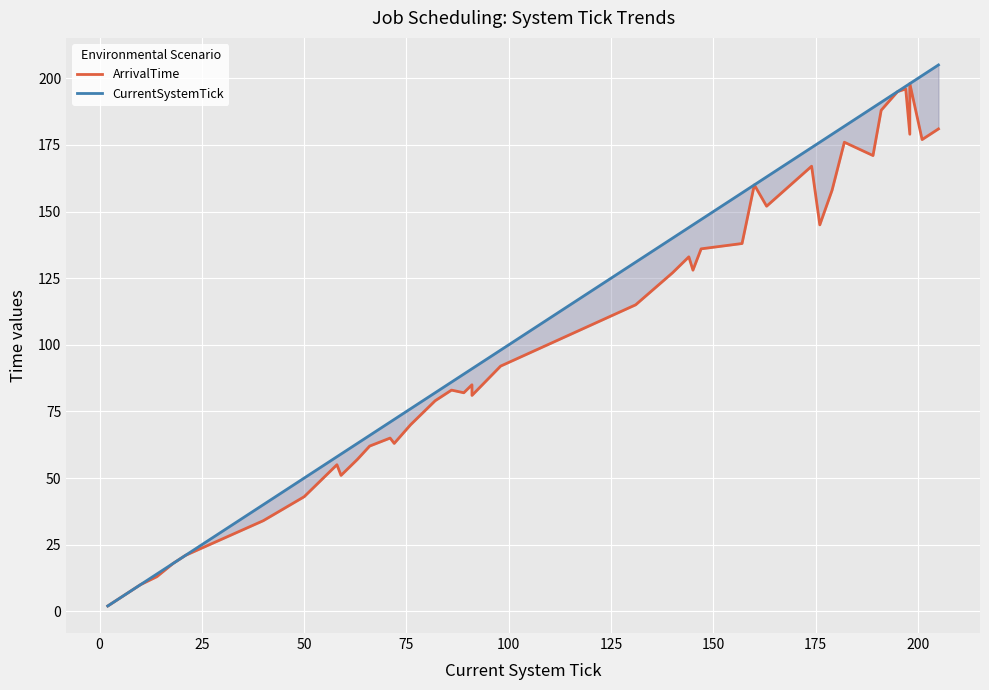

True or false: CurrentSystemTick has more than 2 interior local peaks.

False